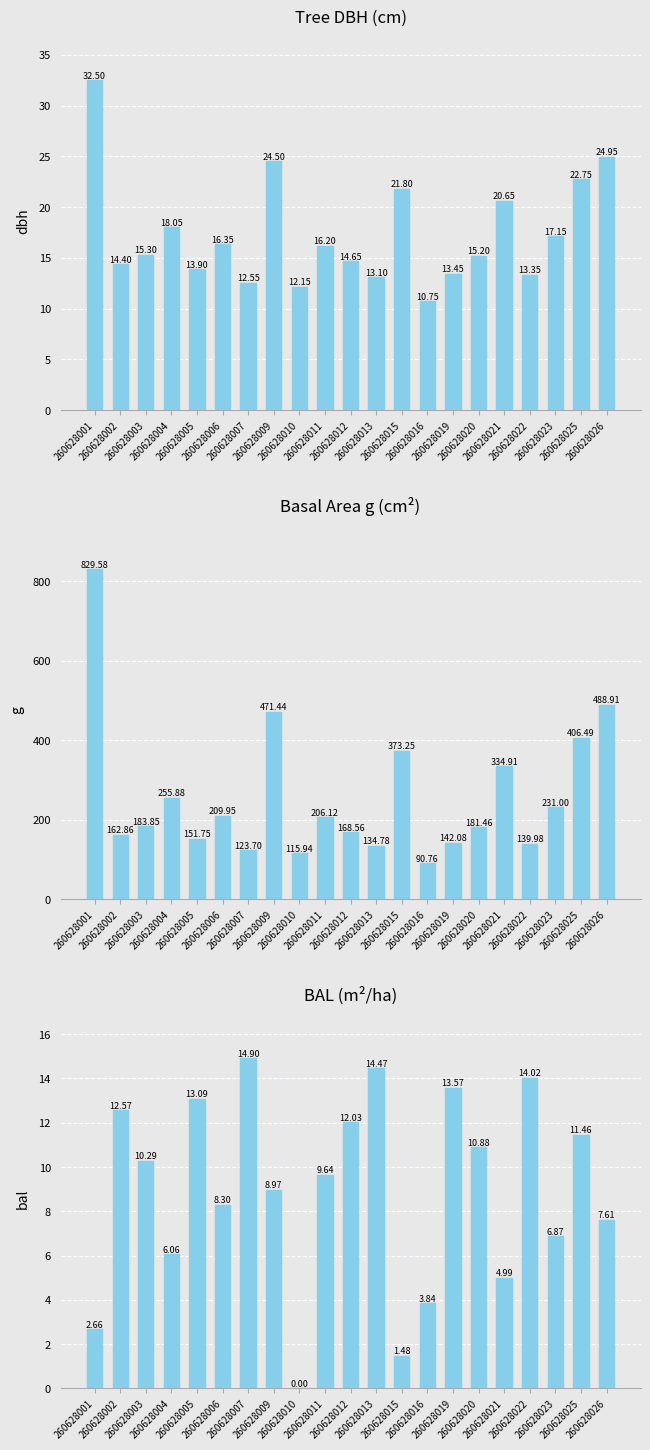

Which series changed the most between 260628003 and 260628026?

g